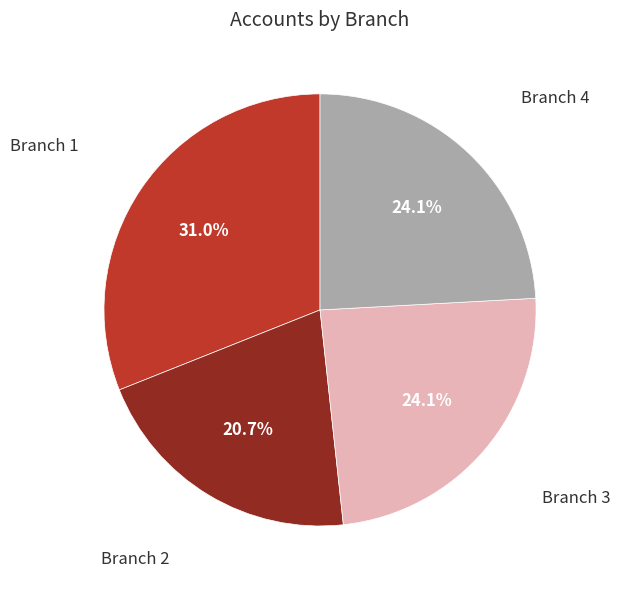

What is the smallest slice in the pie chart?

Branch 2